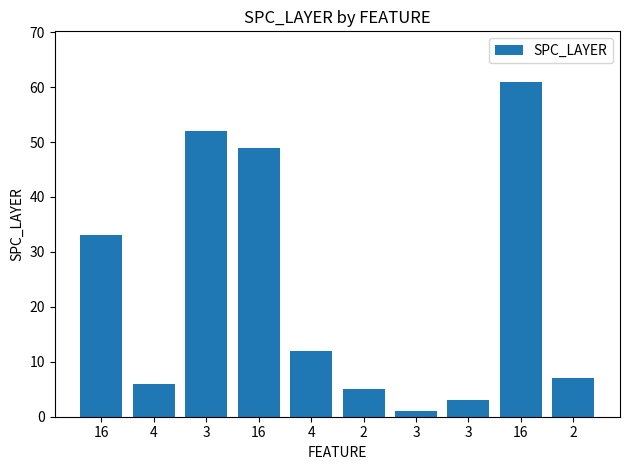

Approximately how many times larger is the value at 16 compared to 3?

1.2